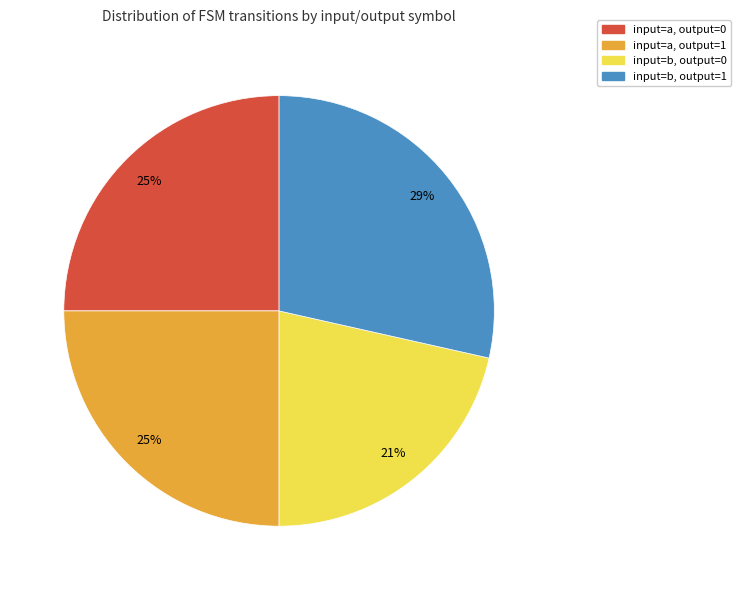

Which slice is the largest?

input=b, output=1